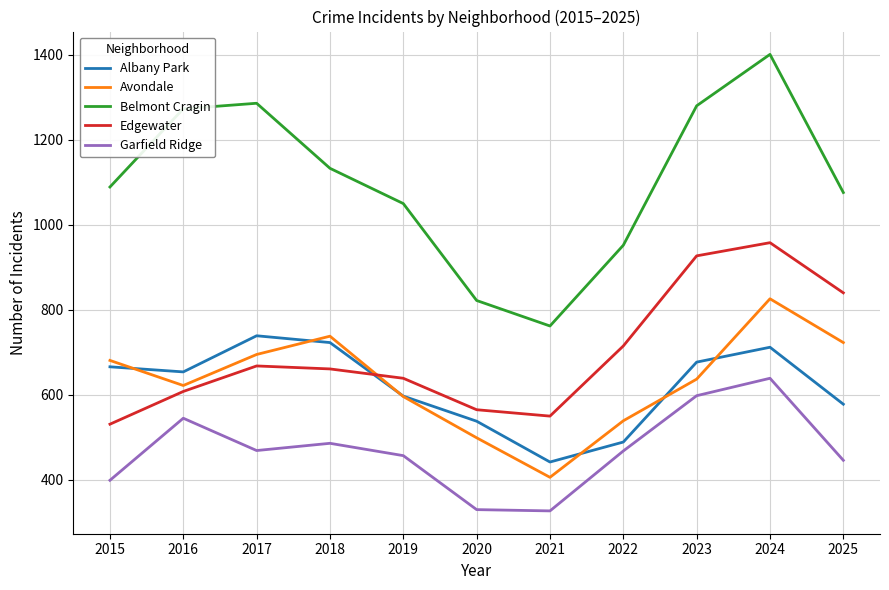

What is the sum of the Edgewater values at 2022 and 2015?

1246